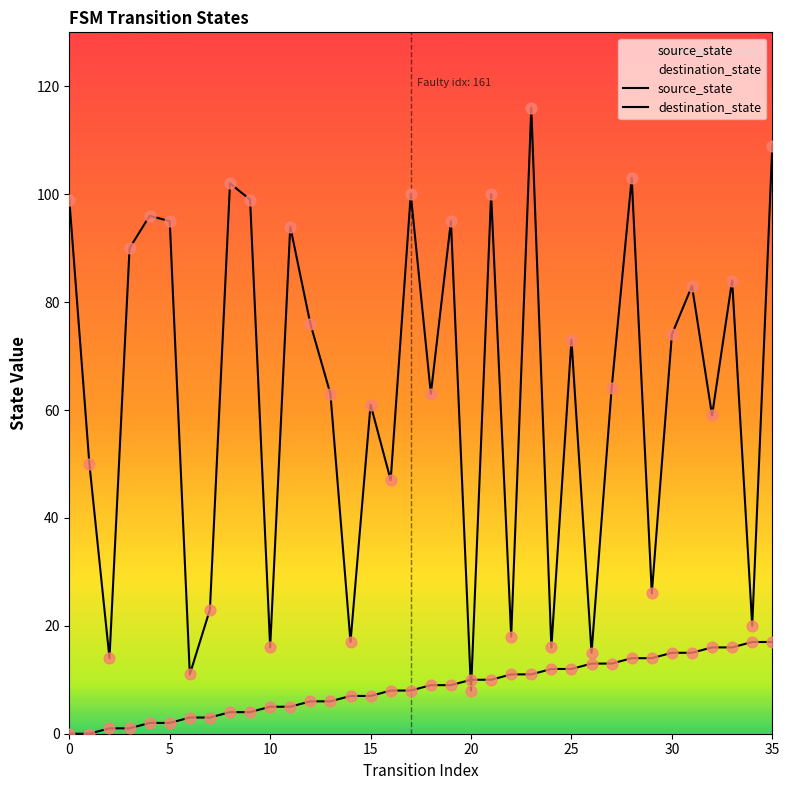

What is the total value across all series at 33?

100